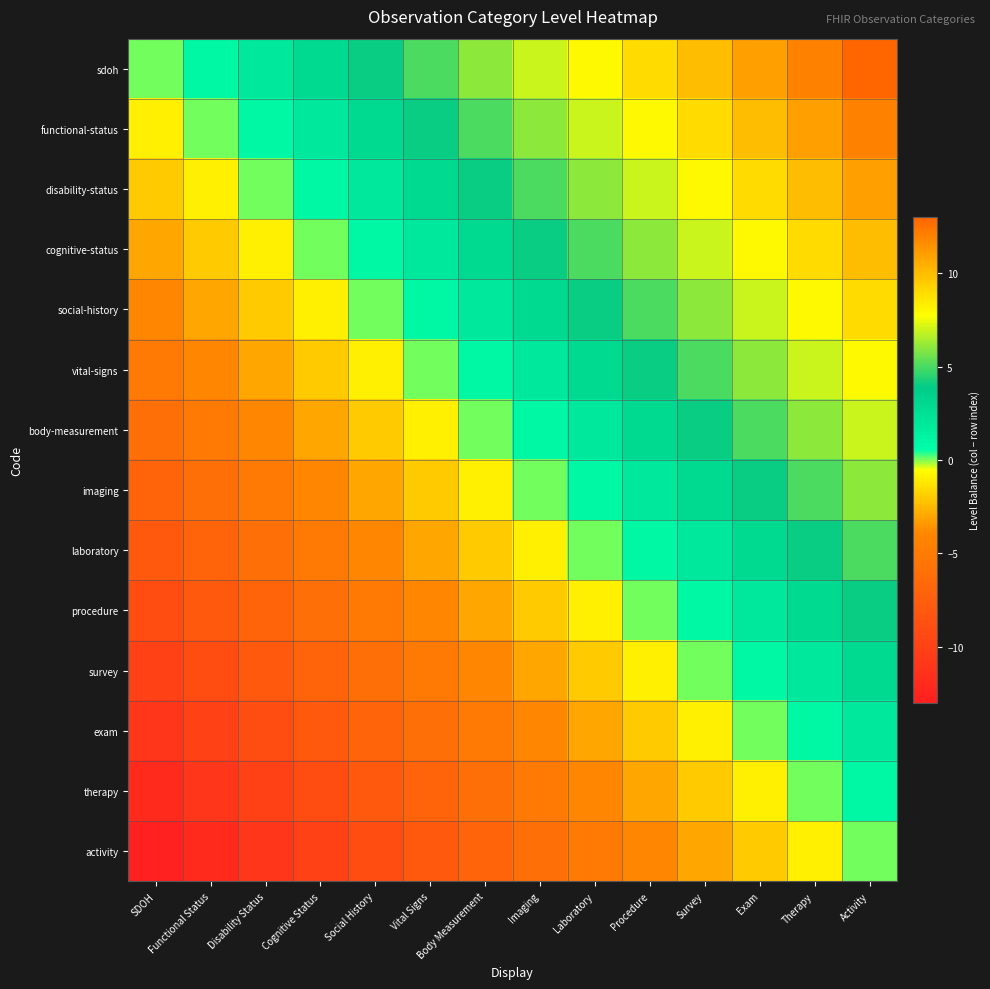

At how many categories does at least one series exceed 0?

13